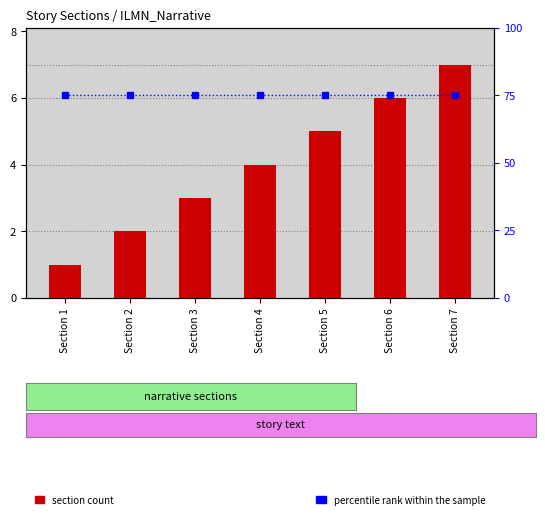

What is the total value across all series at Section 3?

78